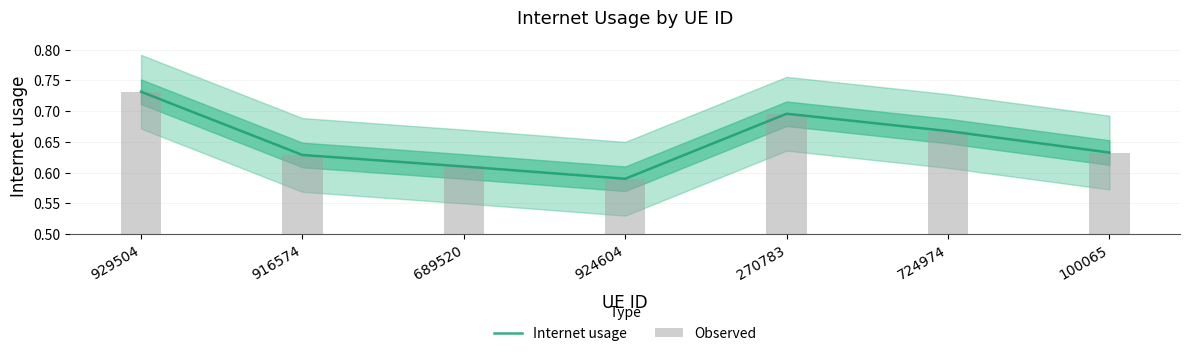

At which category is the sum across all series the highest?

929504